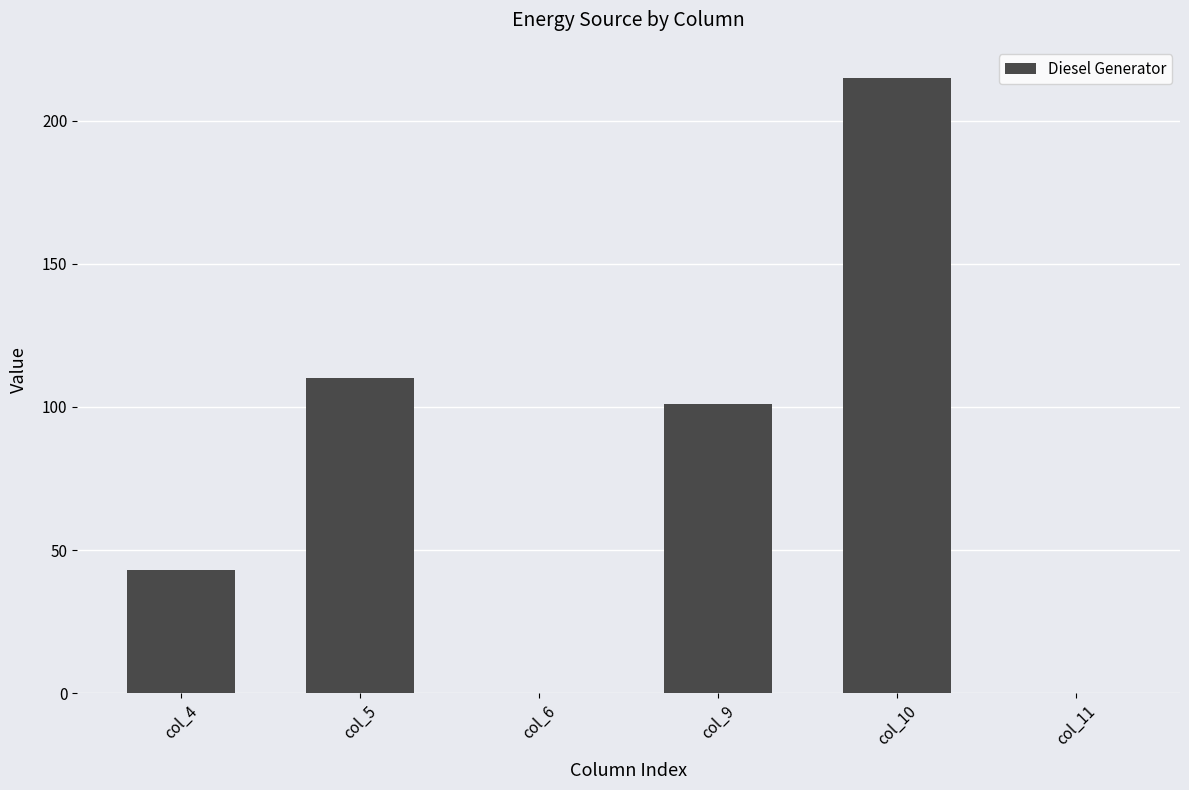

What is the sum of the values at col_6 and col_9?

101